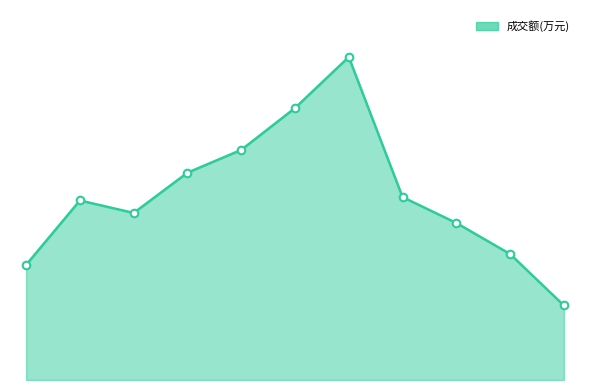

Does the chart have visible grid lines?

No